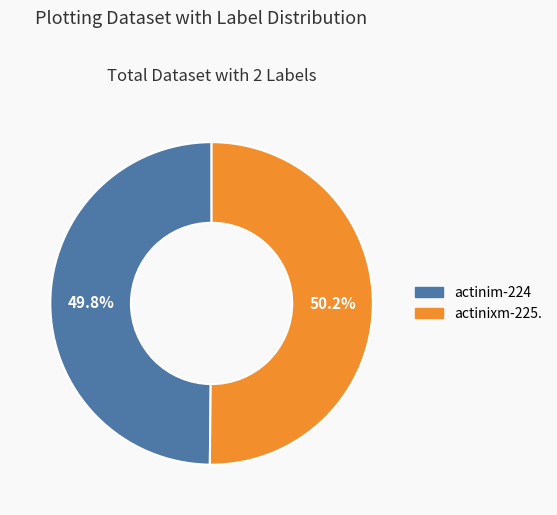

Do actinim-224 and actinixm-225. together represent more than half of the pie?

Yes